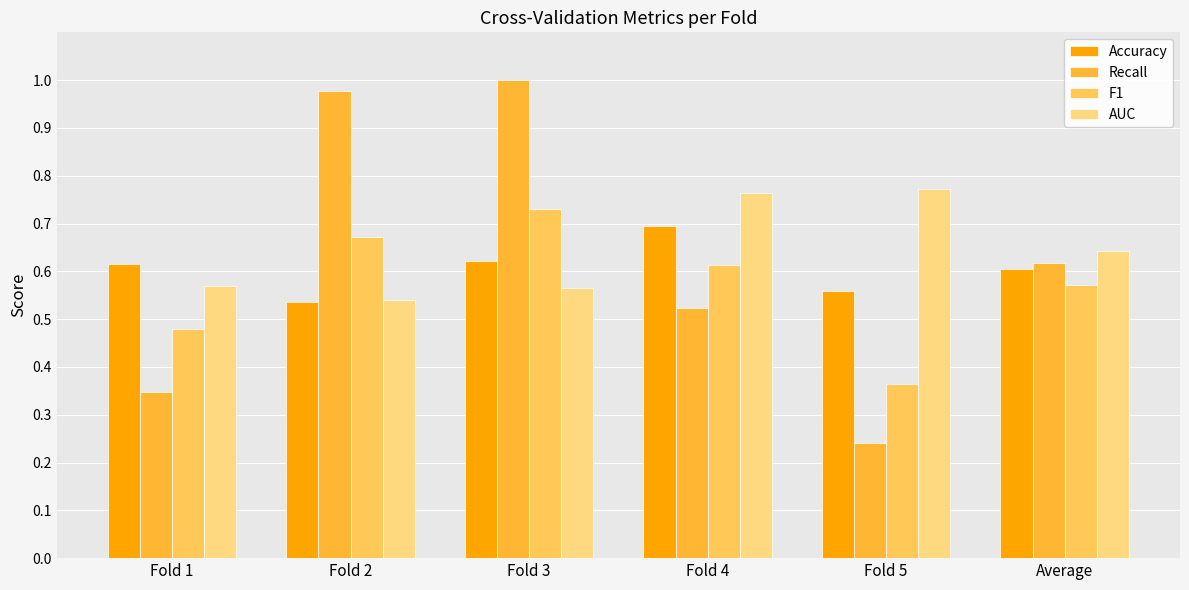

Reading right to left, list all the values displayed in this chart.

Accuracy: Average=0.6	Fold 5=0.6	Fold 4=0.7	Fold 3=0.6	Fold 2=0.5	Fold 1=0.6
Recall: Average=0.6	Fold 5=0.2	Fold 4=0.5	Fold 3=1.0	Fold 2=1.0	Fold 1=0.3
F1: Average=0.6	Fold 5=0.4	Fold 4=0.6	Fold 3=0.7	Fold 2=0.7	Fold 1=0.5
AUC: Average=0.6	Fold 5=0.8	Fold 4=0.8	Fold 3=0.6	Fold 2=0.5	Fold 1=0.6